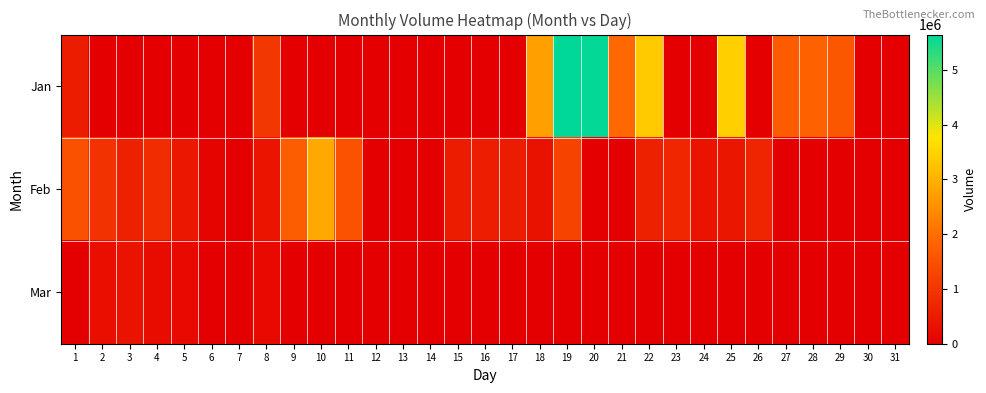

Which series has the largest total across all categories?

Jan